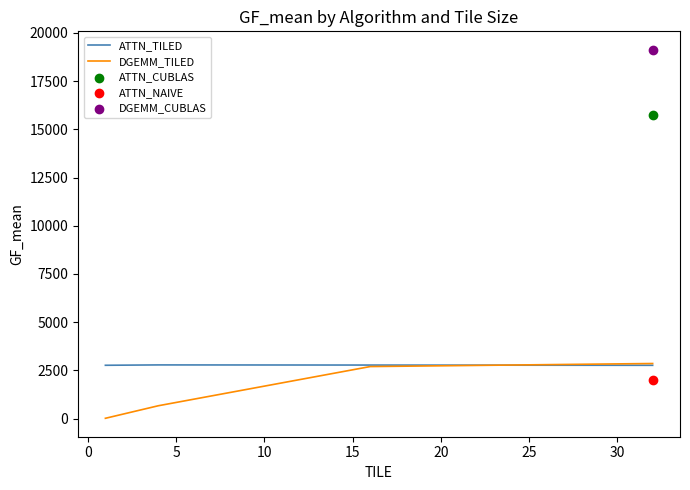

Is the value of ATTN_TILED at −5 greater than the value of DGEMM_TILED at −5?

Yes